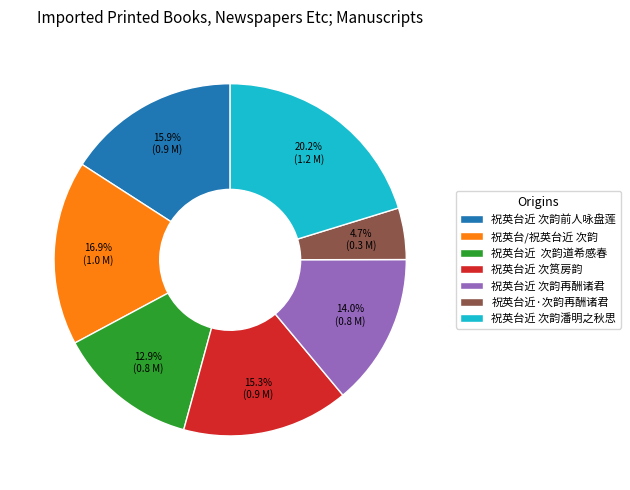

Is there any slice that represents more than half of the pie?

No